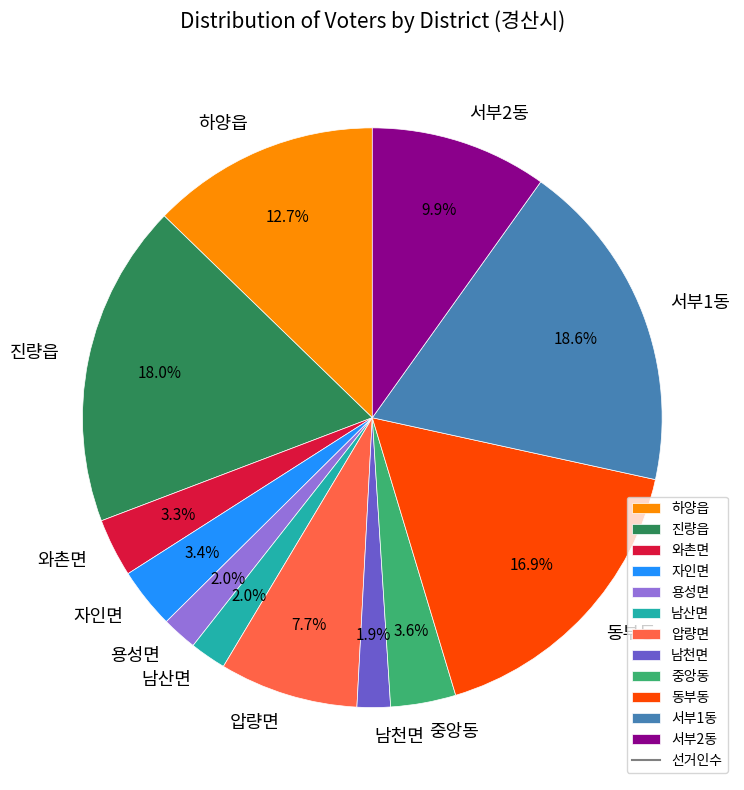

Is 하양읍 the majority of the pie?

No